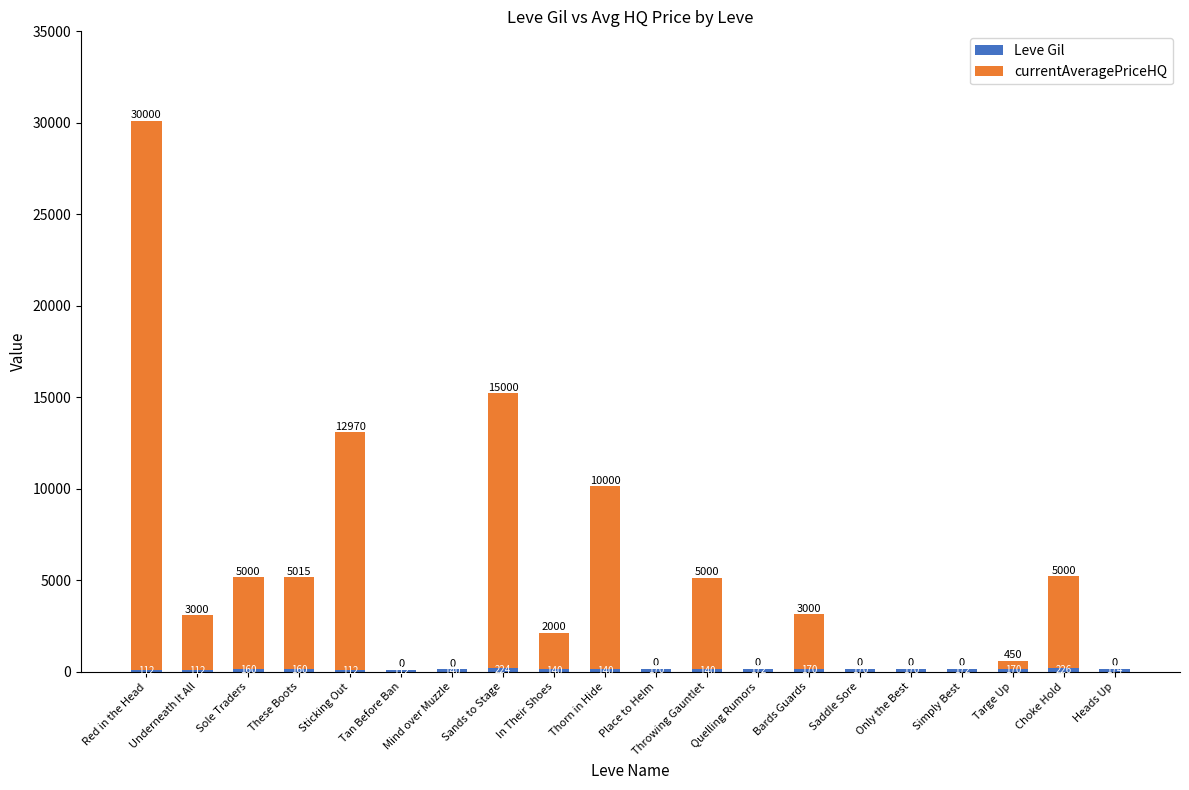

At which category is the sum across all series the highest?

Red in the Head